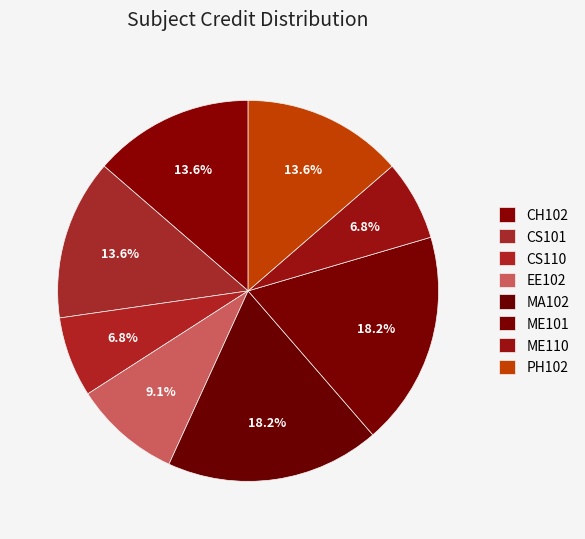

Does ME110 represent more than half of the total?

No